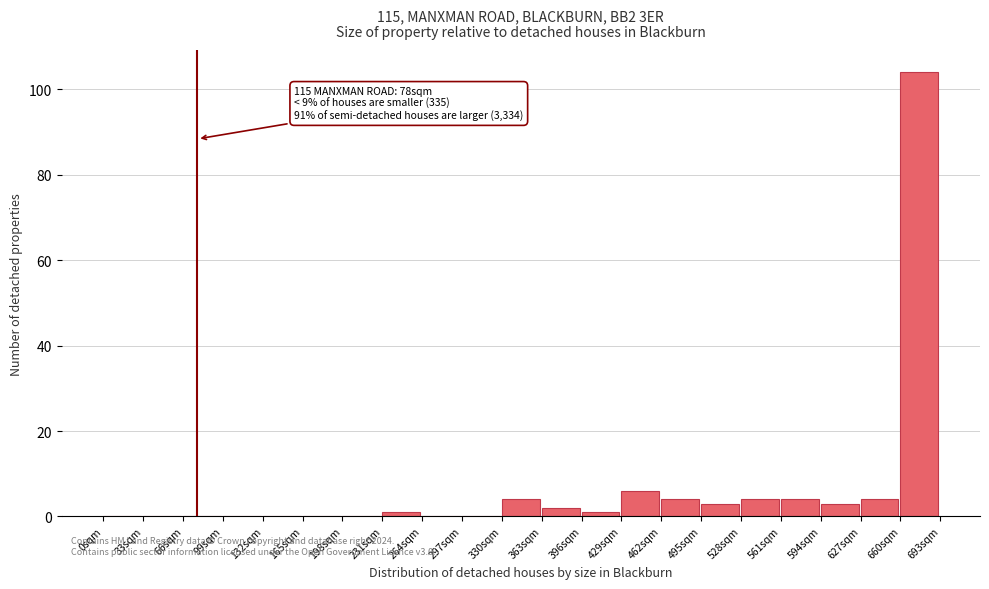

Which range on the x-axis has the tallest bar?

660 to 693